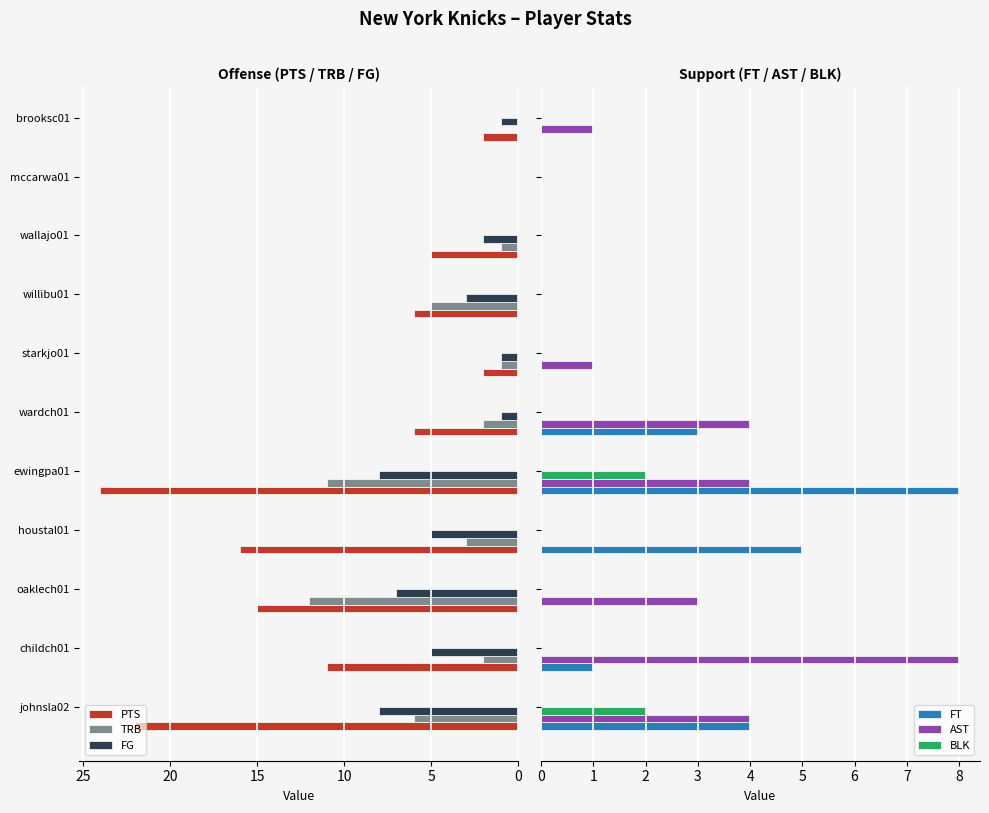

Is the value of TRB at willibu01 greater than the value of FG at mccarwa01?

Yes